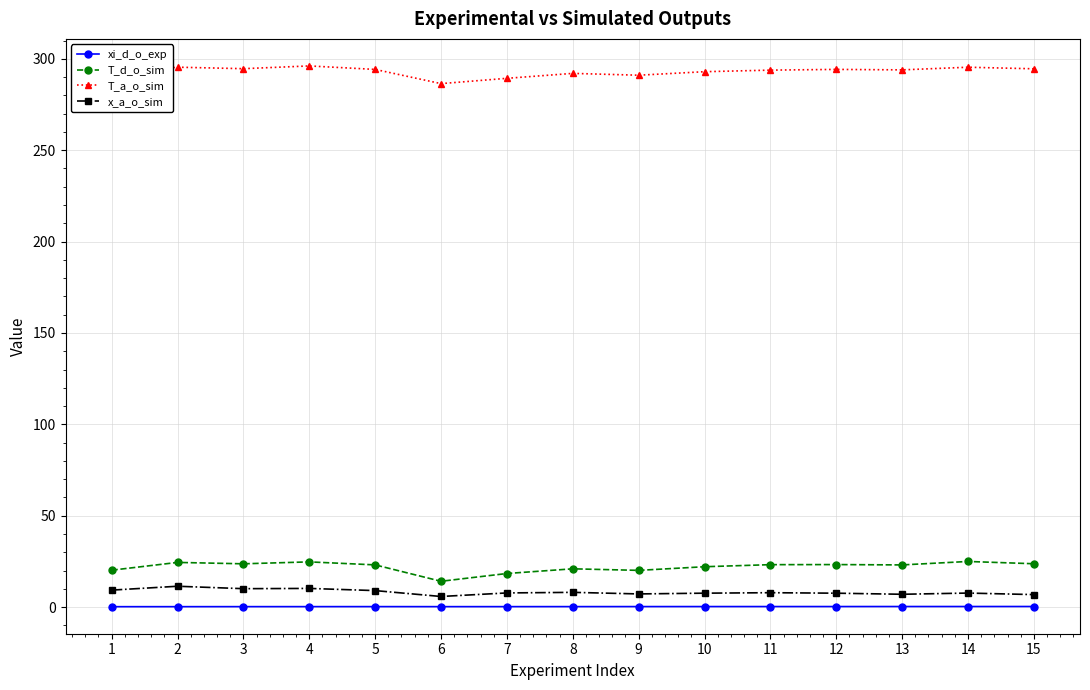

The x_a_o_sim series shows 7.0 at 13. True or false?

True